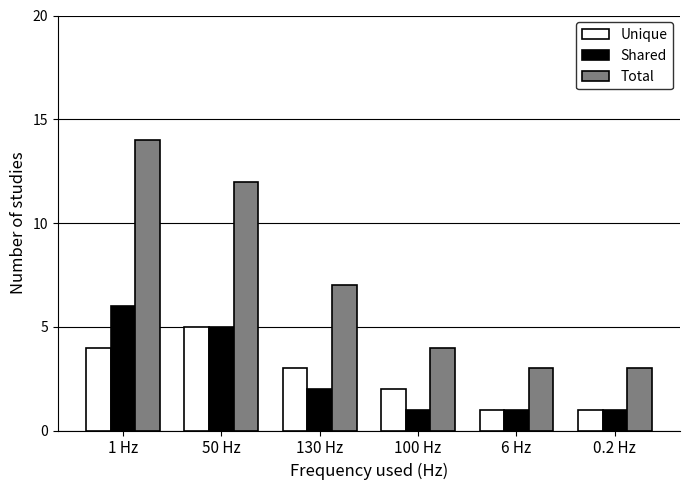

List the series in order of their peak value, highest first.

Total, Shared, Unique